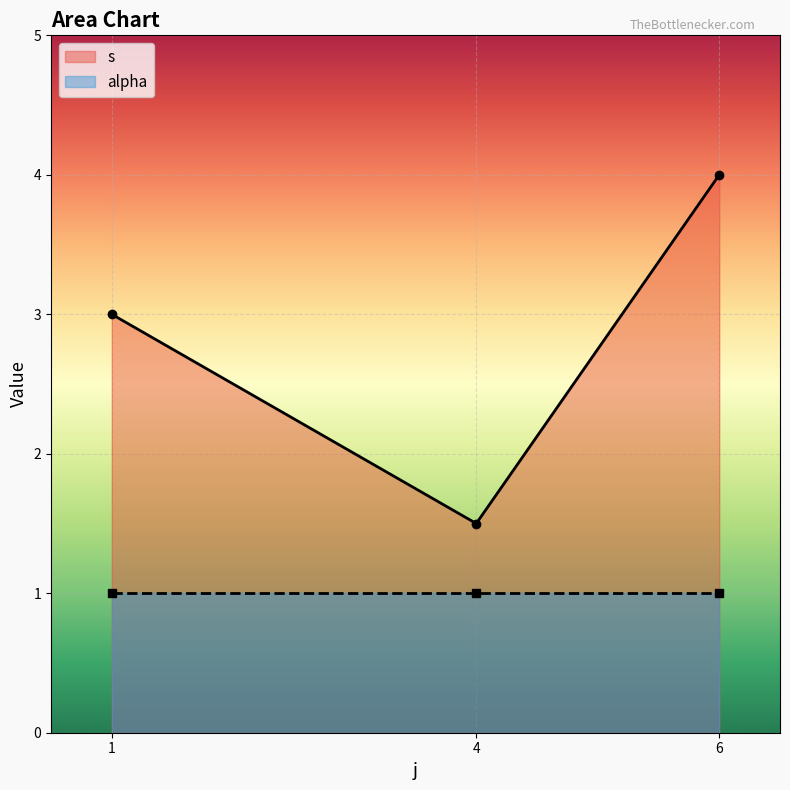

What is the spread (max minus min) of values at 6?

3.0